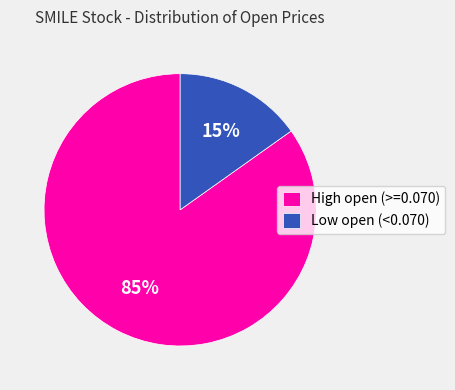

To the nearest percent, what is the average slice percentage?

50%